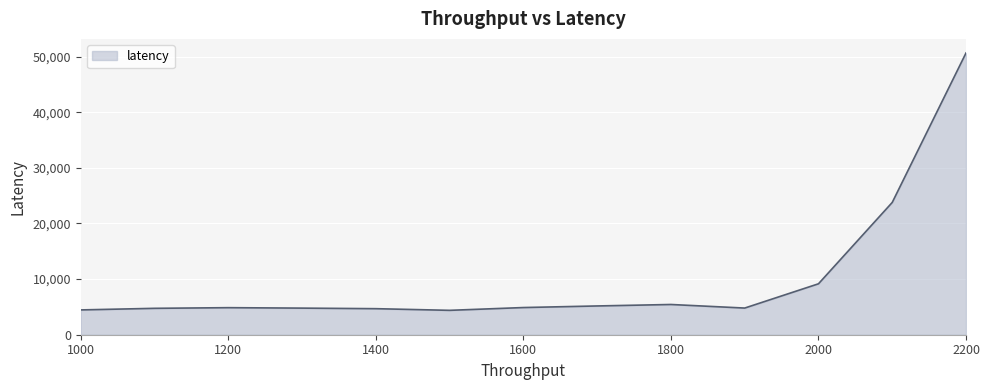

What is the smallest value displayed?

4384.2